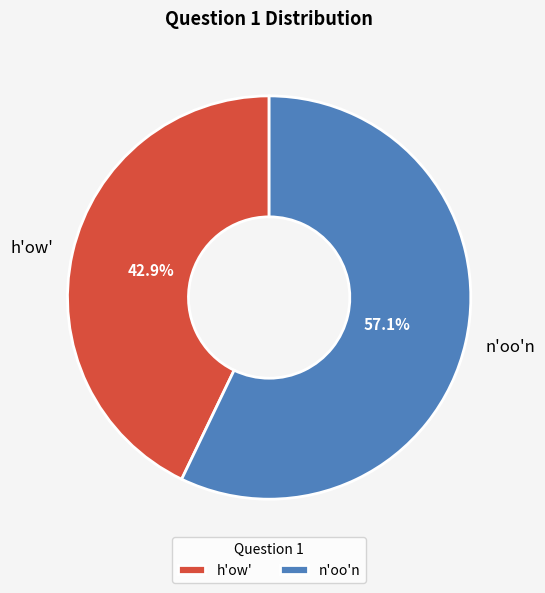

Count the number of slices in the pie.

2